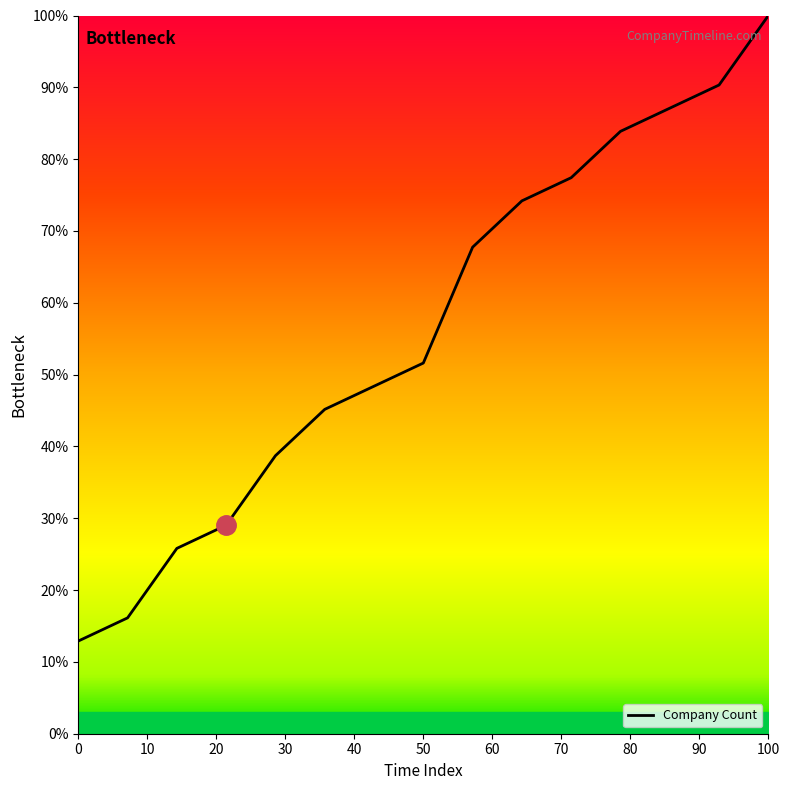

What is the difference between the maximum and minimum values?

87.1